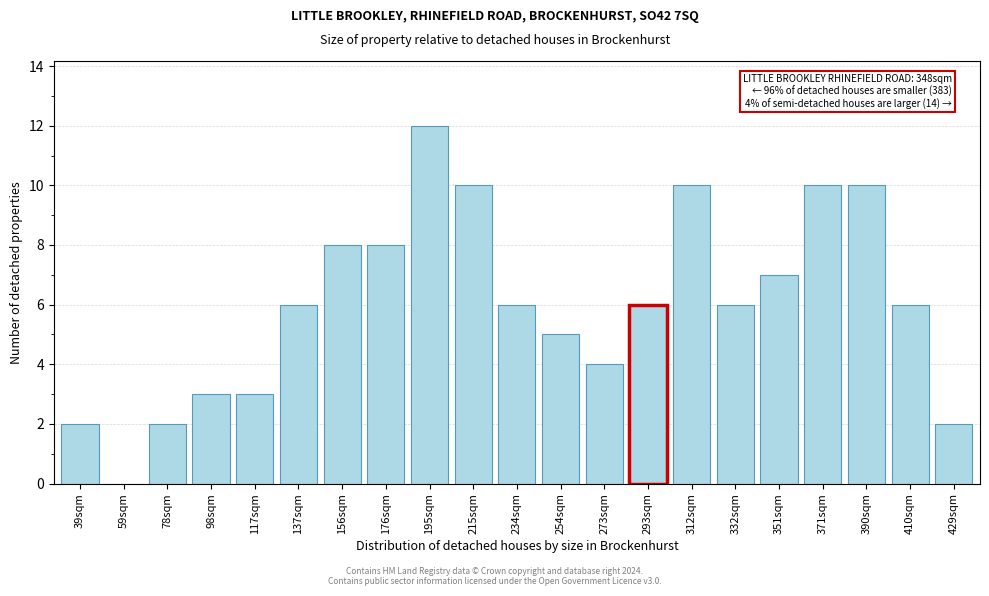

Reading right to left, list all the values displayed in this chart.

429sqm=2	410sqm=6	390sqm=10	371sqm=10	351sqm=7	332sqm=6	312sqm=10	293sqm=6	273sqm=4	254sqm=5	234sqm=6	215sqm=10	195sqm=12	176sqm=8	156sqm=8	137sqm=6	117sqm=3	98sqm=3	78sqm=2	59sqm=0	39sqm=2